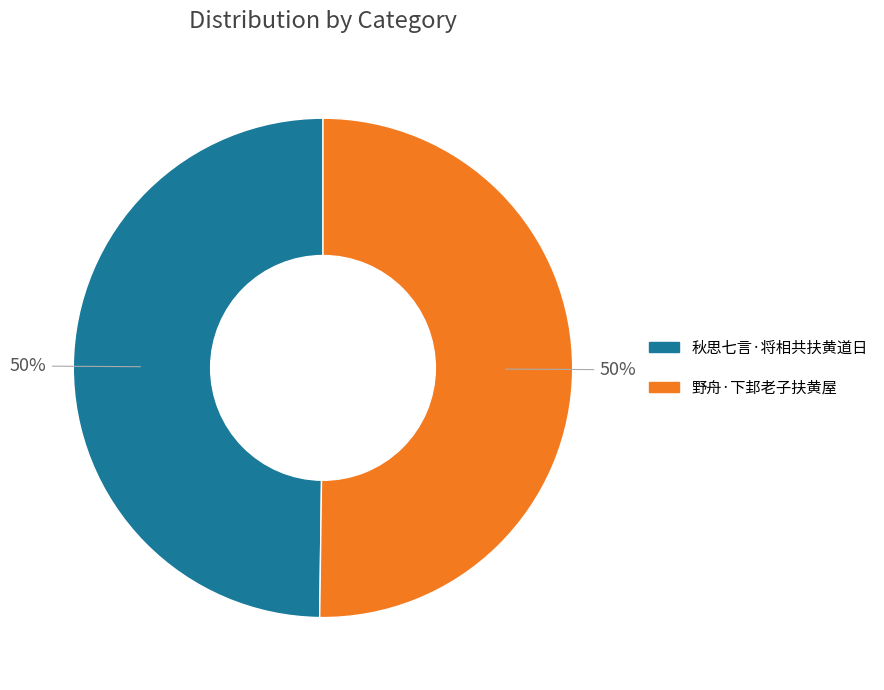

To the nearest percent, what is the combined percentage of 秋思七言·将相共扶黄道日 and 野舟·下邽老子扶黄屋?

100%